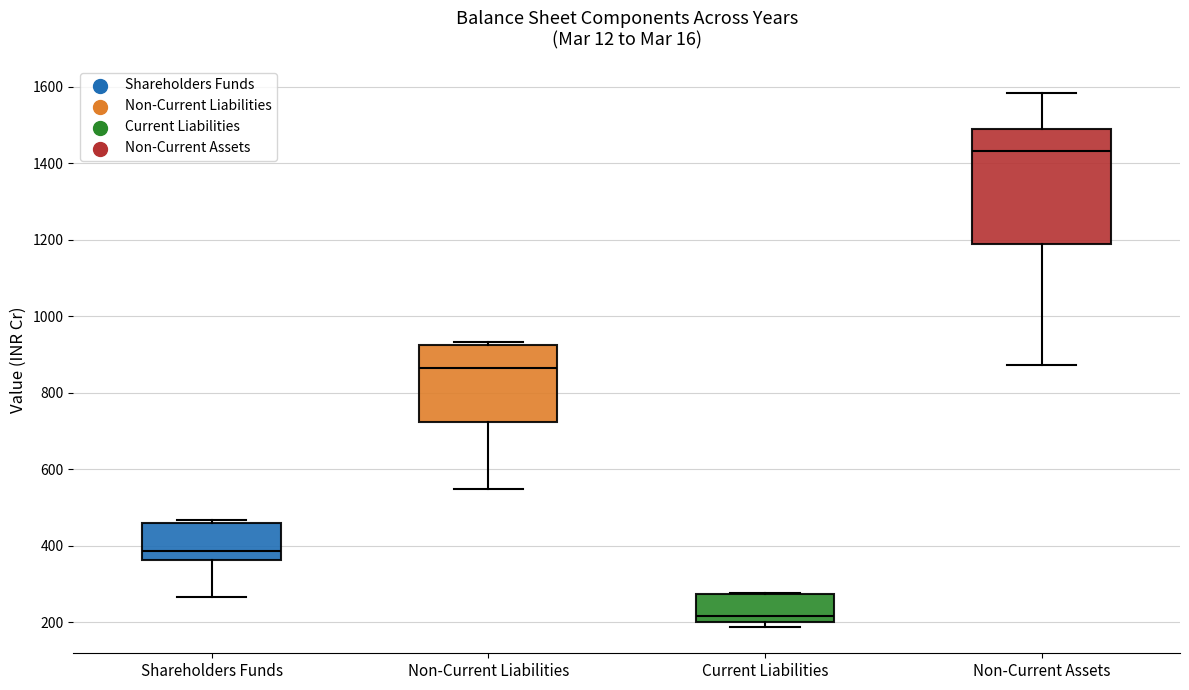

Which box's median line is the lowest?

Current Liabilities